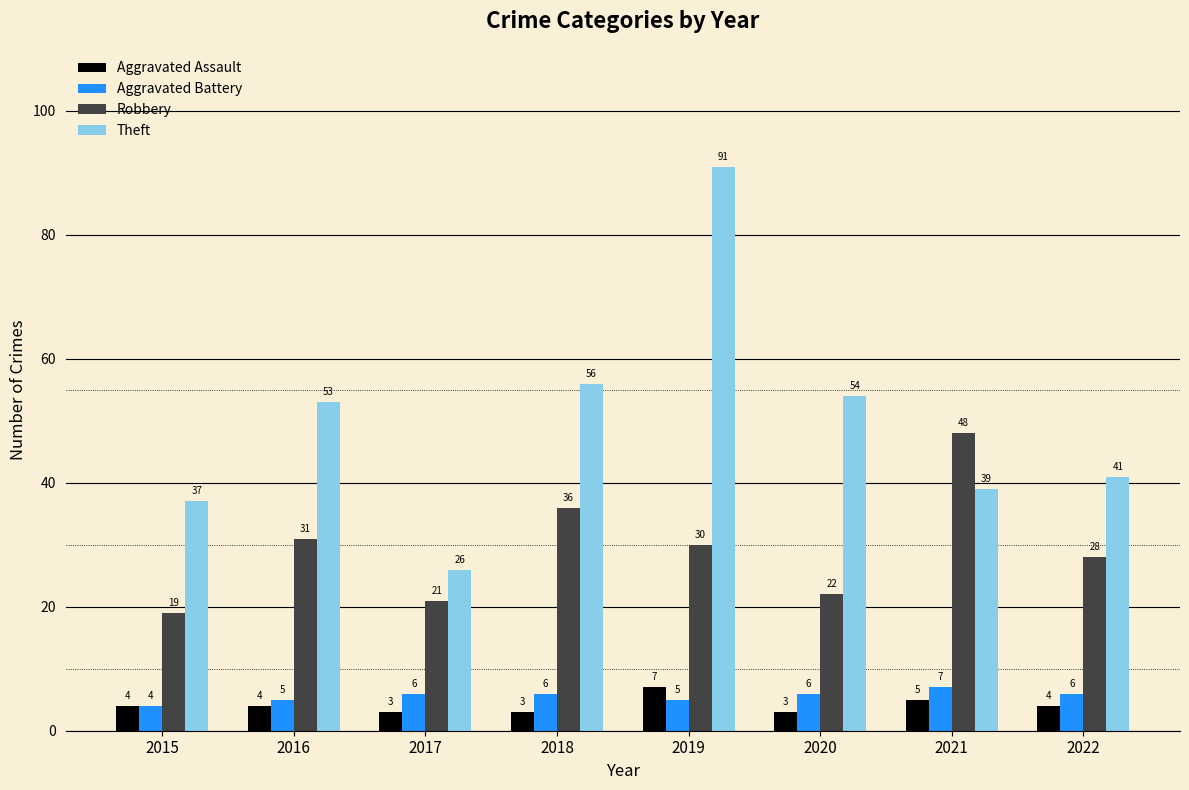

Reading left to right, transcribe all the data shown in this chart.

Aggravated Assault: 4	4	3	3	7	3	5	4
Aggravated Battery: 4	5	6	6	5	6	7	6
Robbery: 19	31	21	36	30	22	48	28
Theft: 37	53	26	56	91	54	39	41